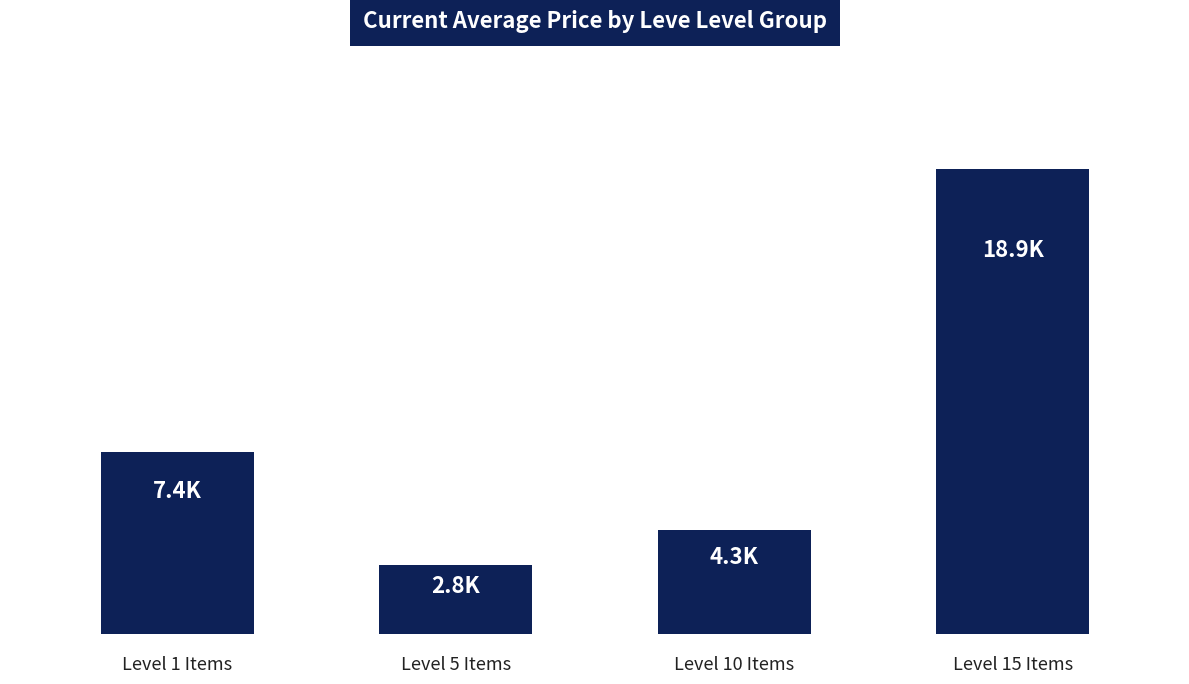

What is the difference between the values at Level 15 Items and Level 10 Items?

14696.5